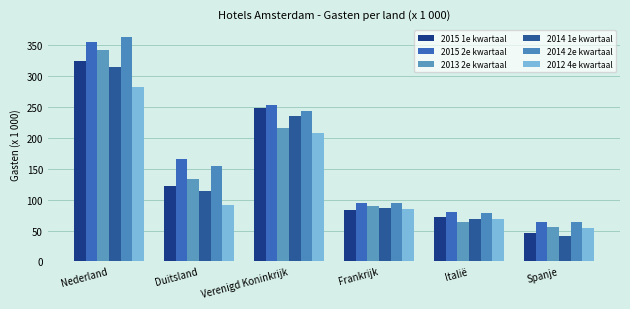

What is the label of the 2nd bar from the right?

Italië